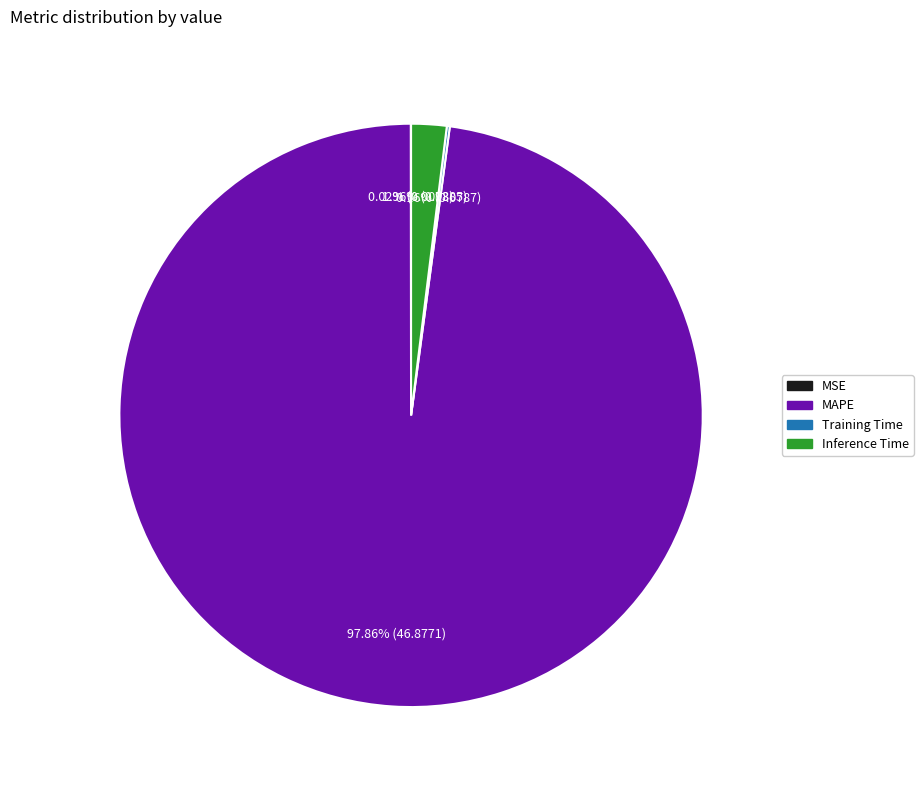

Which category accounts for the majority?

MAPE